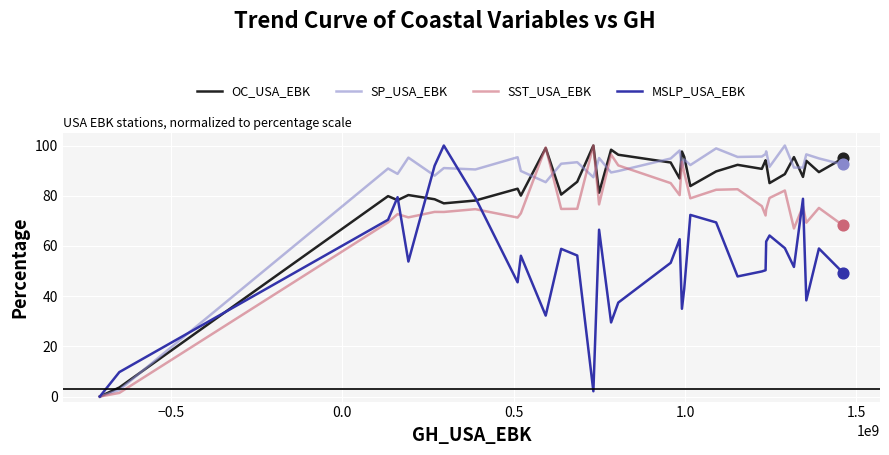

Which series reaches the maximum Y coordinate?

OC_USA_EBK